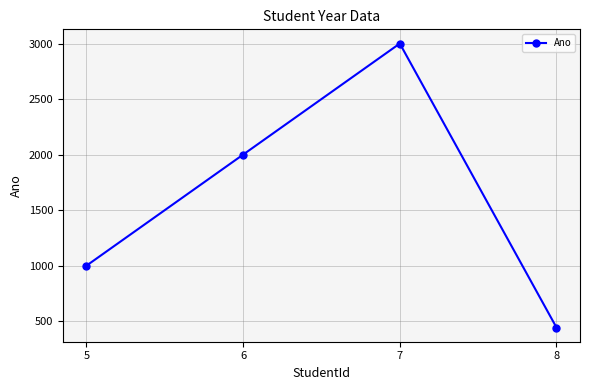

What is the minimum value shown in the chart?

444